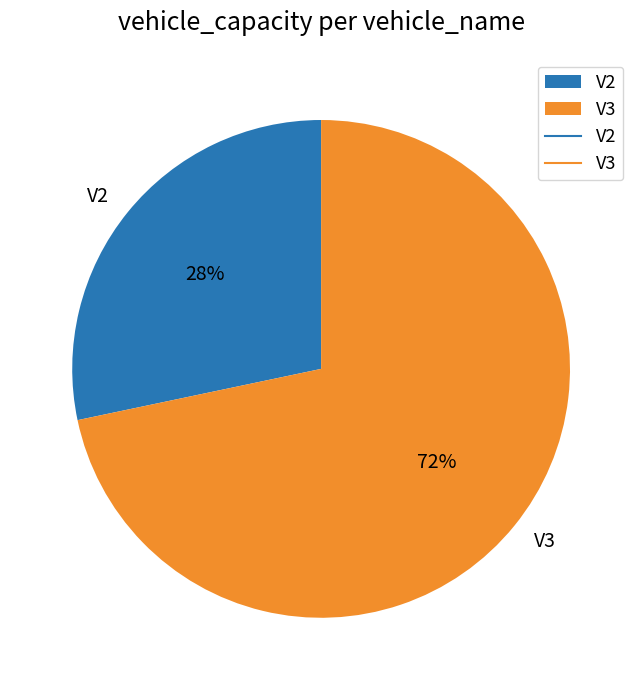

To the nearest percent, what is the average slice percentage?

50%